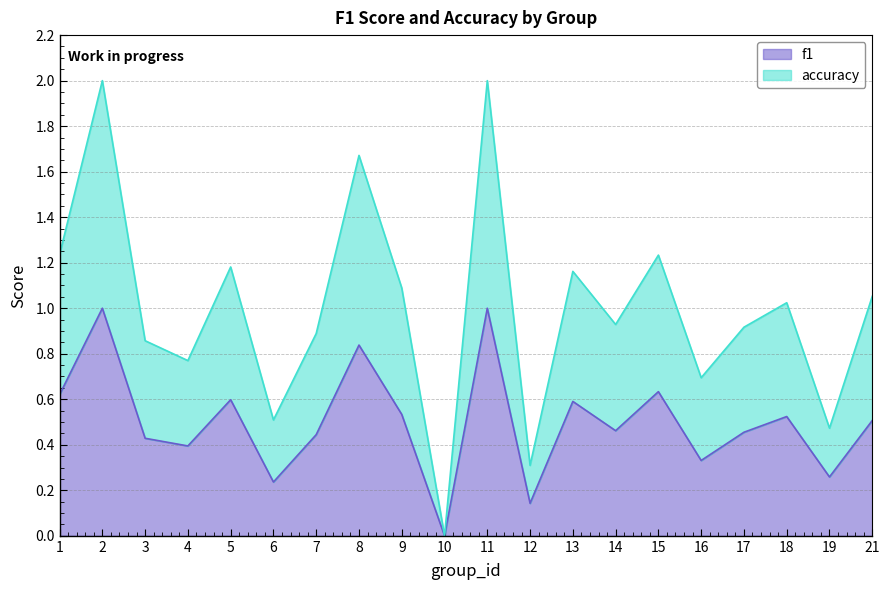

Reading left to right, transcribe all the data shown in this chart.

f1: 0.6	1.0	0.4	0.4	0.6	0.2	0.4	0.8	0.5	0.0	1.0	0.1	0.6	0.5	0.6	0.3	0.5	0.5	0.3	0.5
accuracy: 1.2	2.0	0.9	0.8	1.2	0.5	0.9	1.7	1.1	0.0	2.0	0.3	1.2	0.9	1.2	0.7	0.9	1.0	0.5	1.1